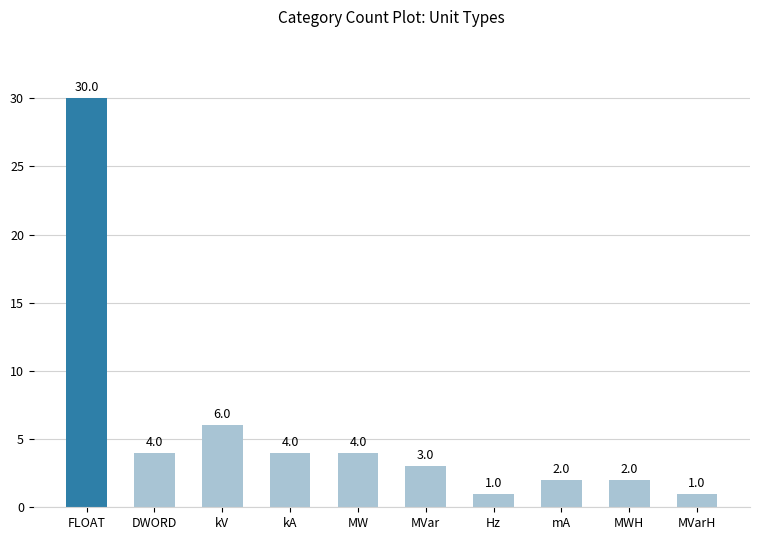

Is it true that the value at FLOAT is 30?

True